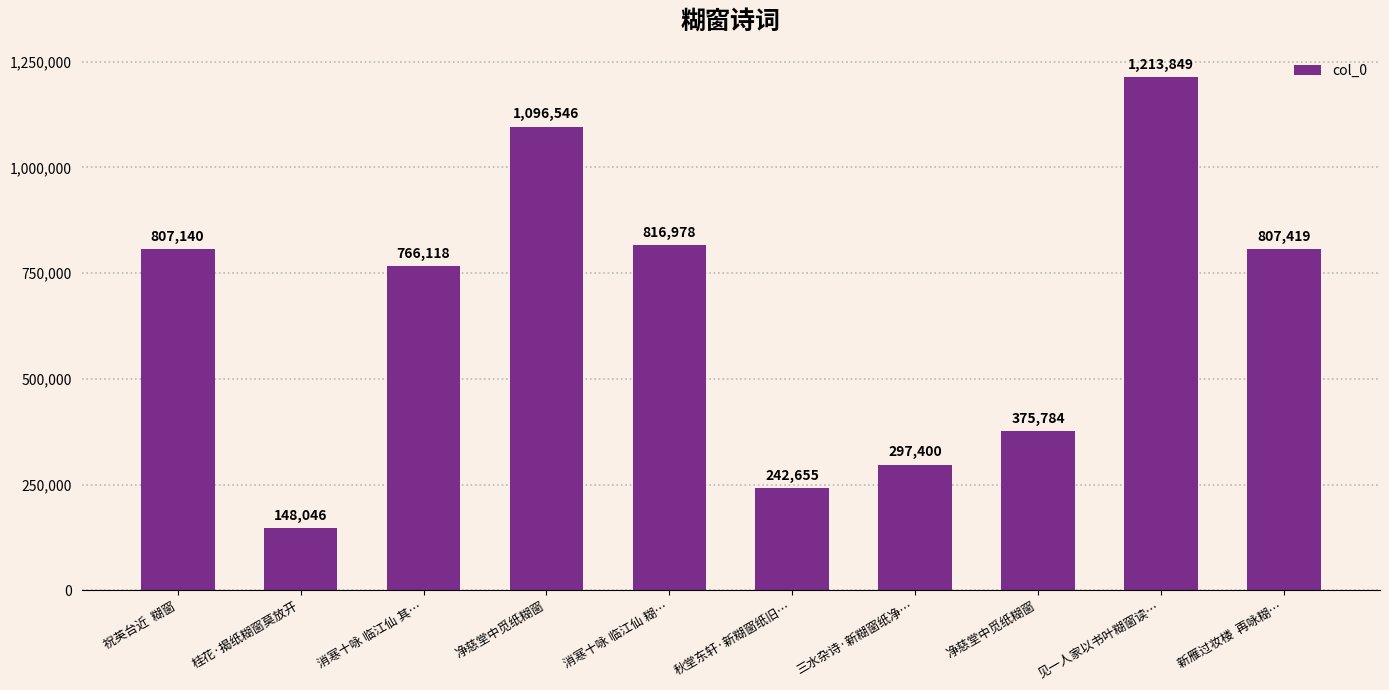

Rank the categories by value from lowest to highest.

桂花·揭纸糊窗莫放开, 秋堂东轩·新糊窗纸旧…, 三水杂诗·新糊窗纸净…, 净慈堂中觅纸糊窗, 消寒十咏 临江仙 其…, 祝英台近  糊窗, 新雁过妆楼  再咏糊…, 消寒十咏 临江仙 糊…, 净慈堂中觅纸糊窗, 见一人家以书叶糊窗读…